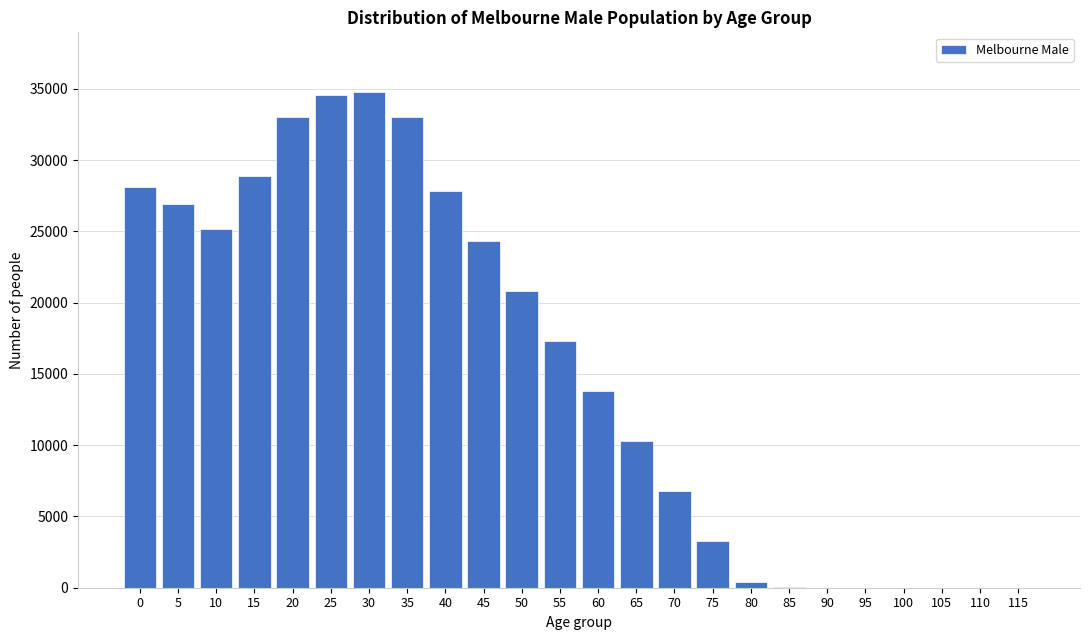

What is the greatest value displayed?

34784